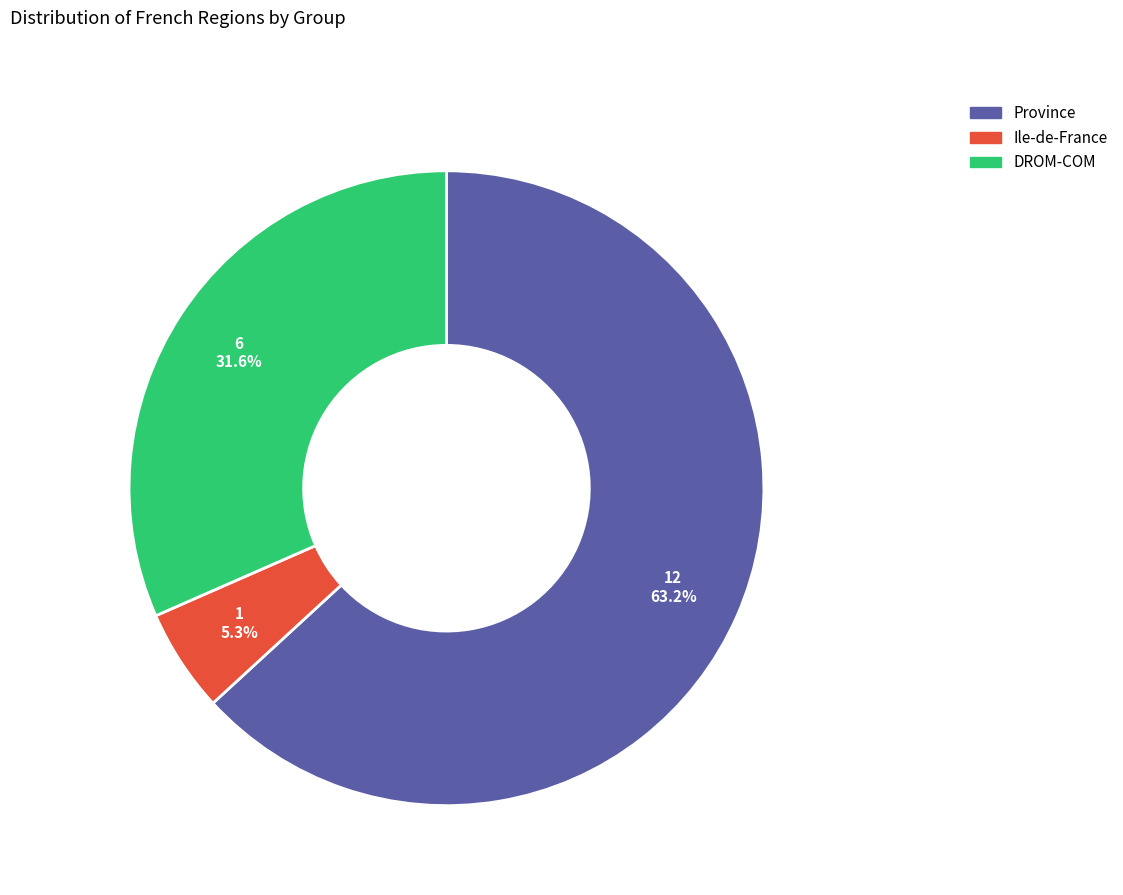

The Ile-de-France slice represents 20% of the pie. True or false?

False